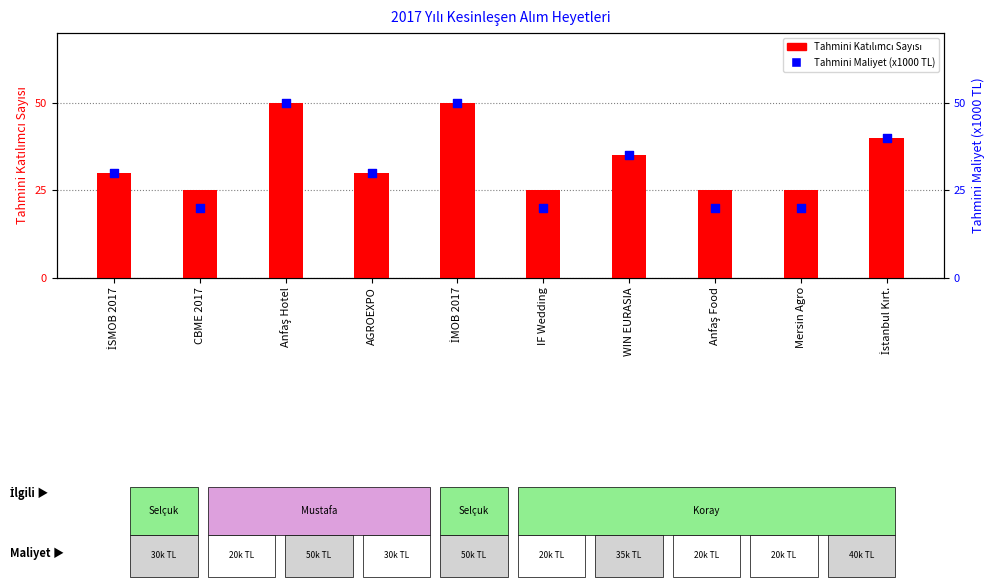

Which series has the largest Y range (max minus min)?

Tahmini Maliyet (x1000 TL)